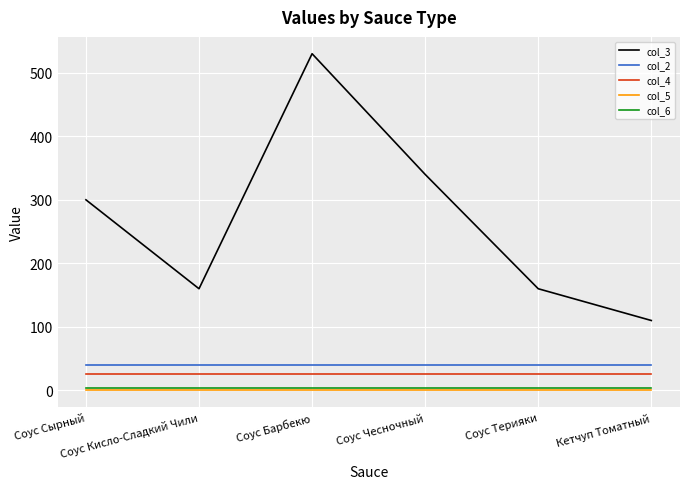

True or false: col_3 and col_4 intersect in this chart.

False